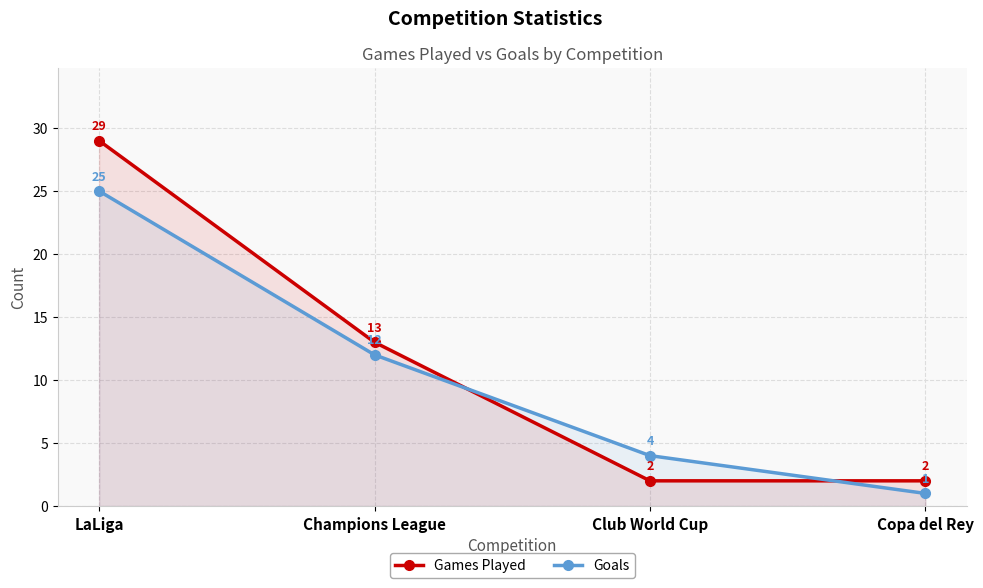

Which series changed the most between Champions League and Club World Cup?

Games Played